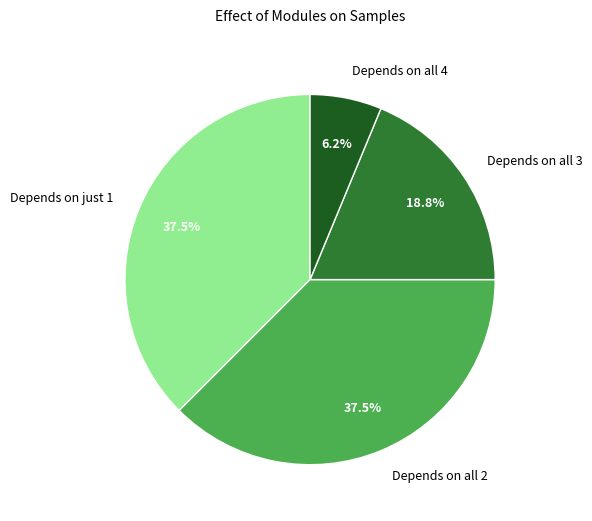

Is the sum of Depends on all 4 and Depends on all 3 greater than half?

No